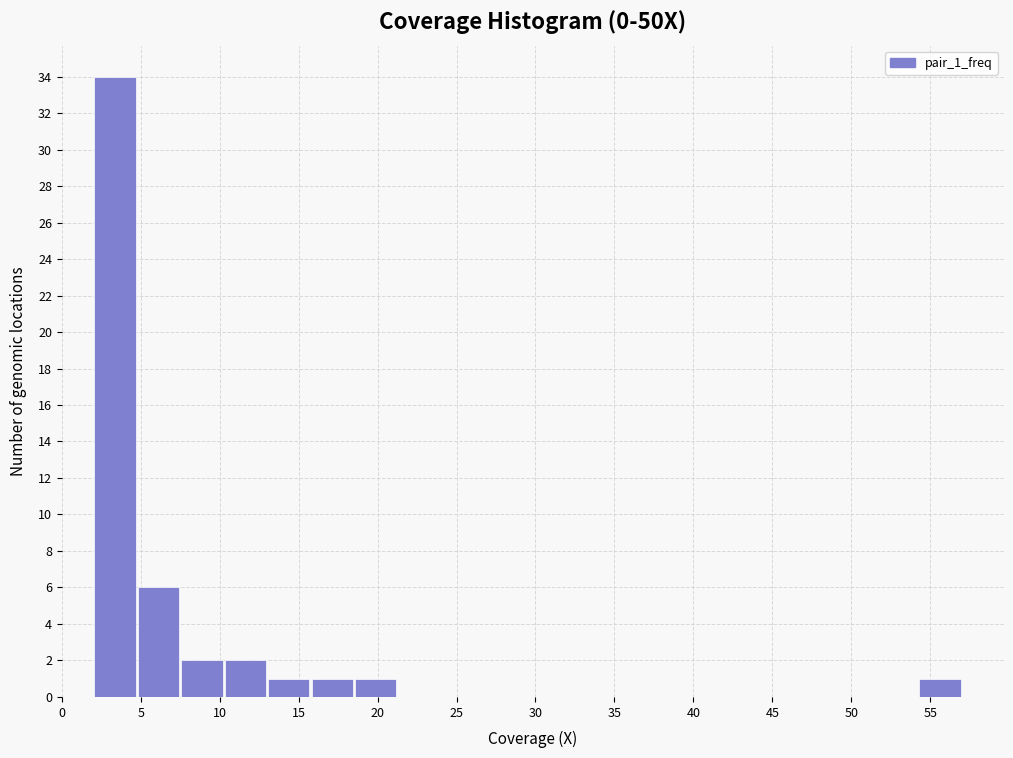

How tall is the bar that spans 2.00 to 4.75 on the x-axis? Neither the bar edges nor the heights are printed on the chart, so give them approximately, as read against the axes.

34